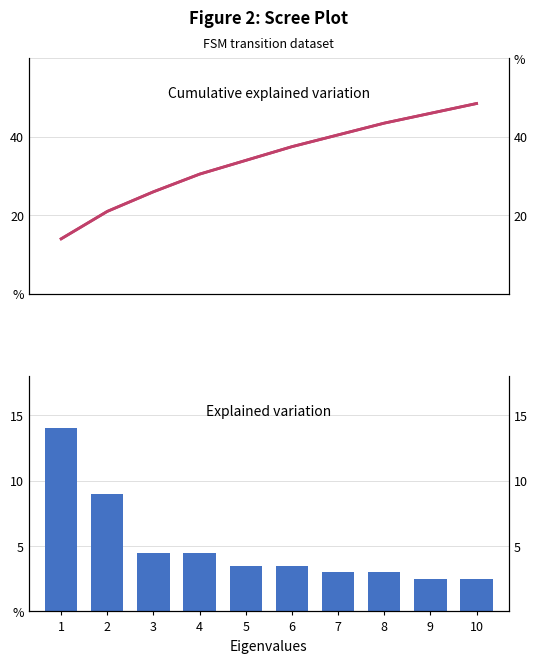

What is the total value across all series at 7?

43.5